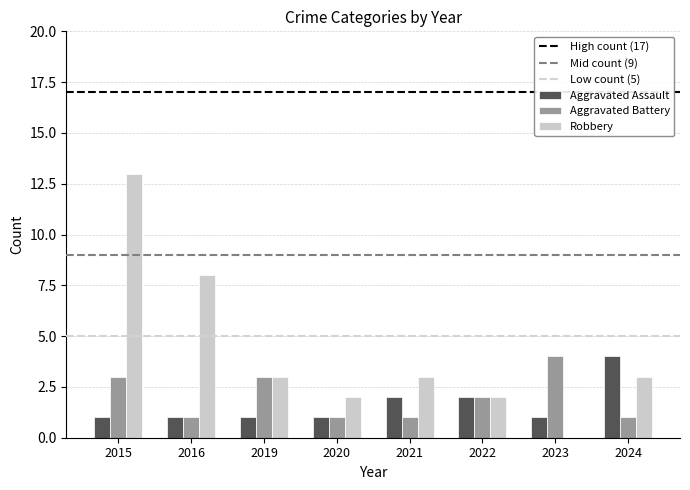

Which series changed the most between 2016 and 2024?

Robbery